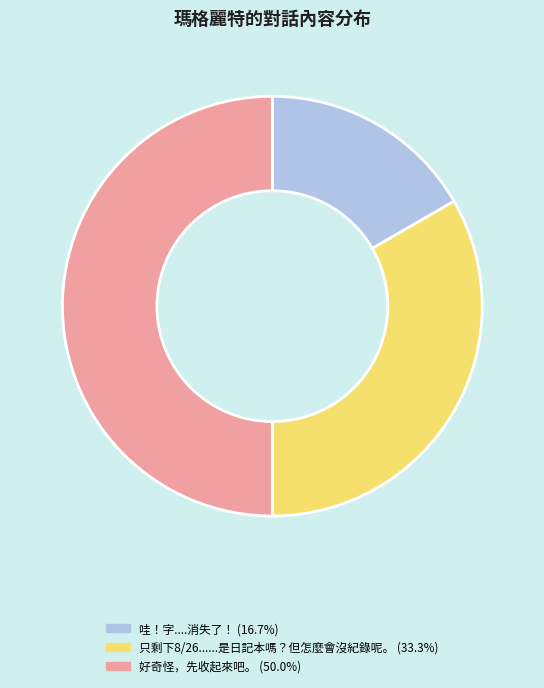

Is it true that 只剩下8/26......是日記本嗎？但怎麼會沒紀錄呢。 is 33% of the pie?

True